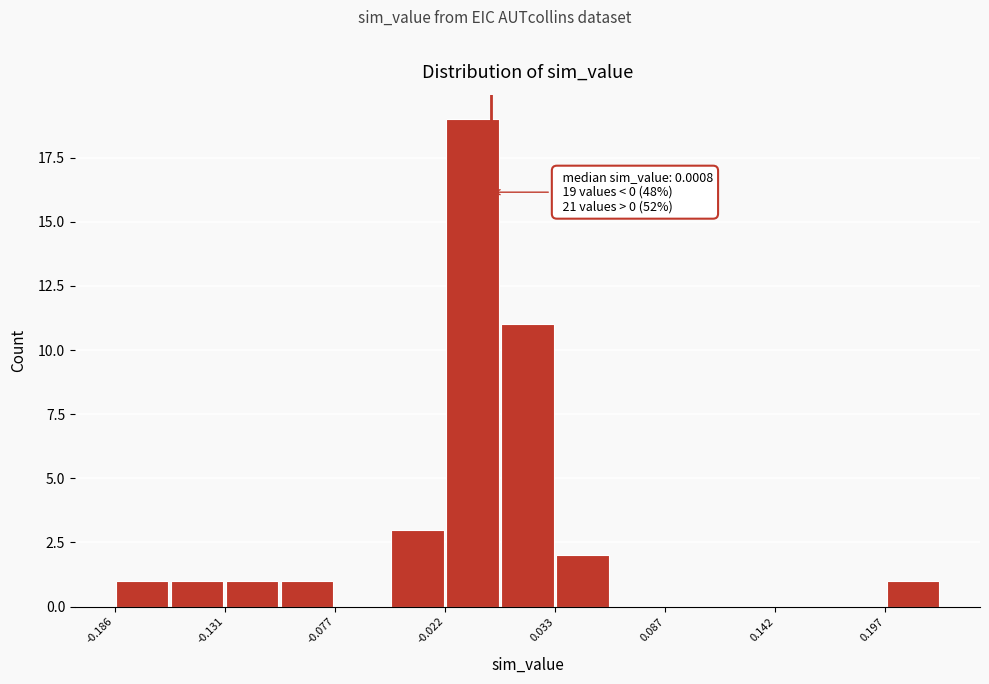

Around what value on the x-axis is the tallest bar? Give the approximate position of its centre, as read against the axis.

-0.01